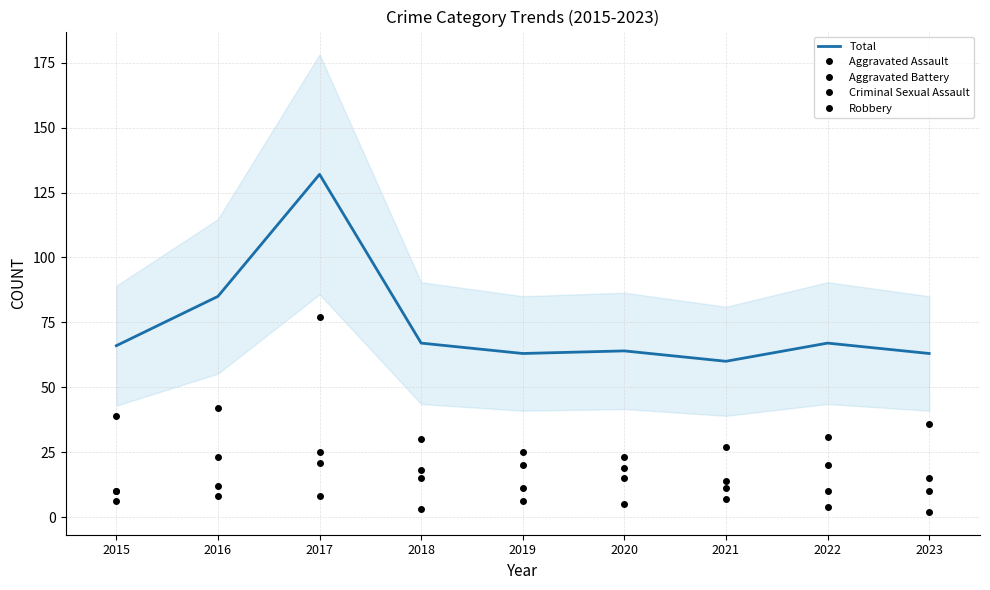

Which category has the highest value across all series?

2017